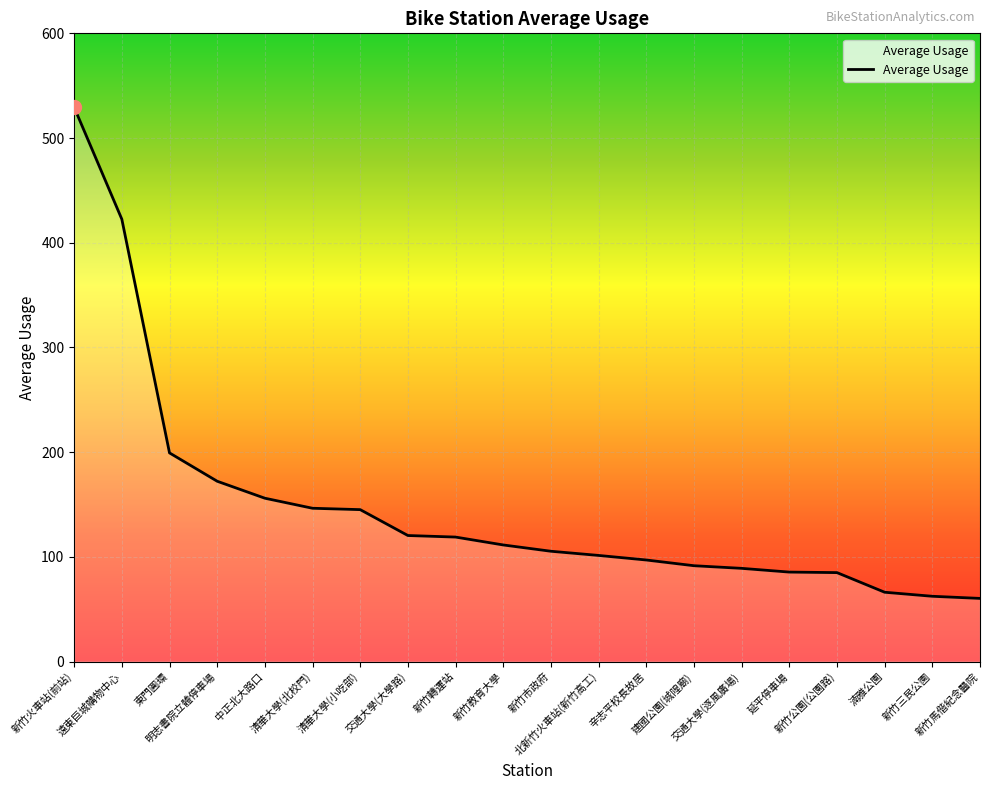

What position from the right is 遠東巨城購物中心?

19